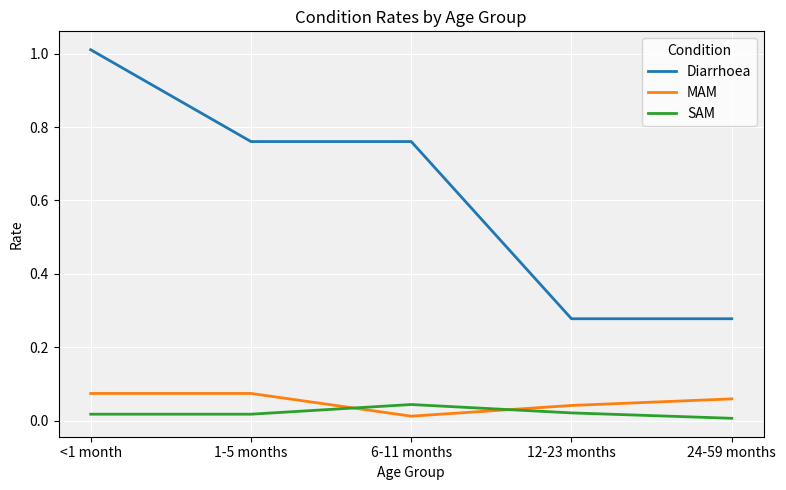

Which series has the widest spread of values?

Diarrhoea